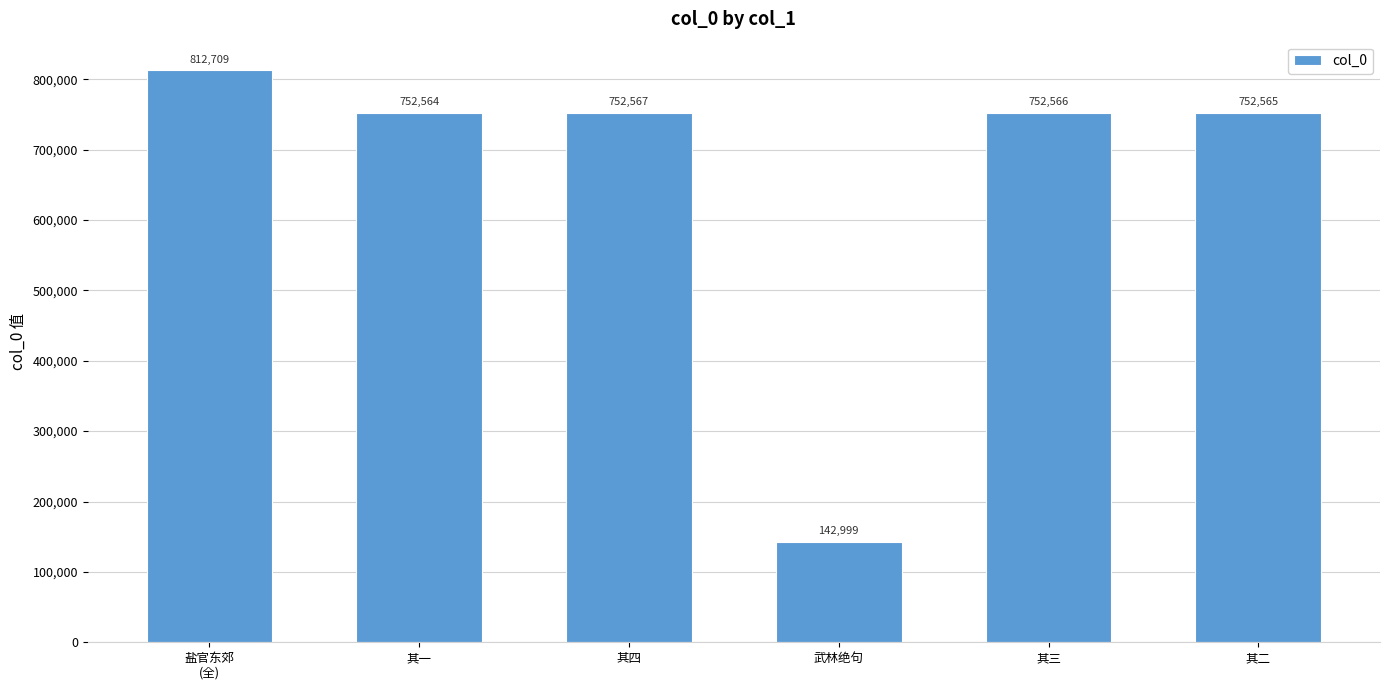

List the labels in order of value, smallest first.

武林绝句, 其一, 其二, 其三, 其四, 盐官东郊
(全)